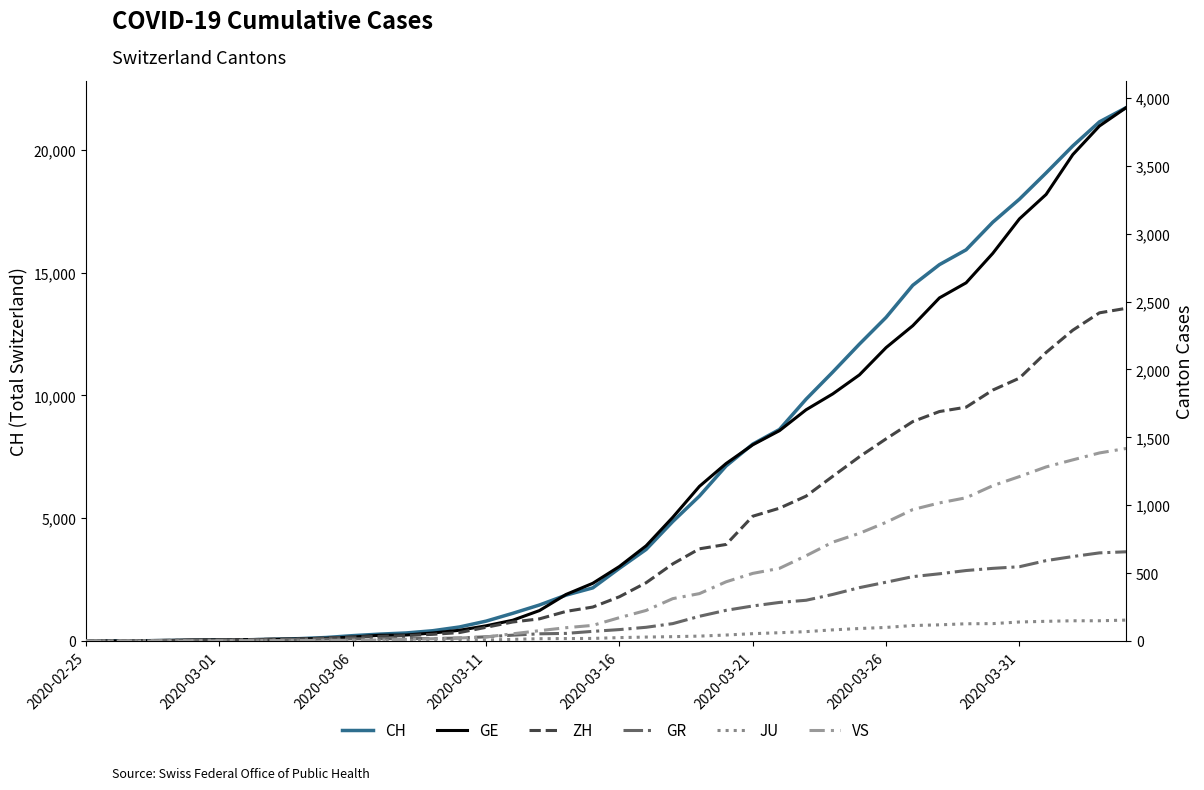

What are all the series names shown in the legend?

CH, GE, ZH, GR, JU, VS